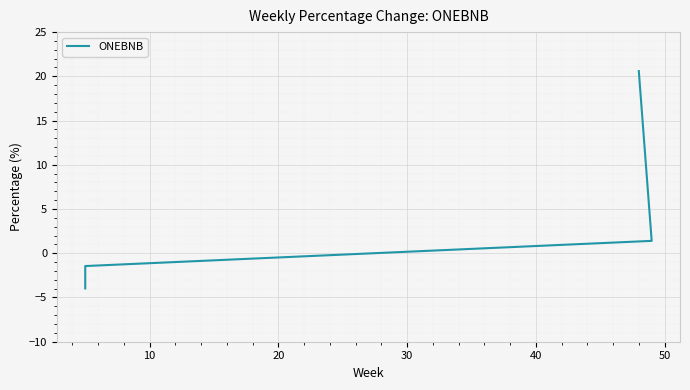

True or false: there are more than 1 points higher than both neighbors.

False